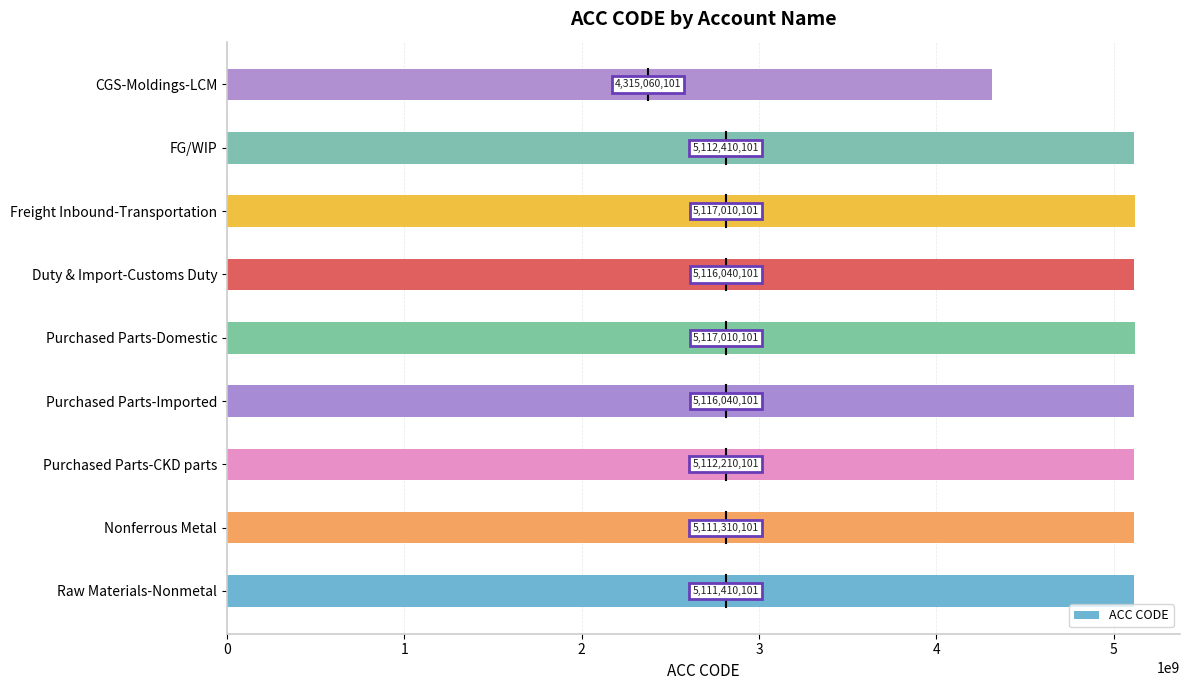

Where is the data nearest to the value 4716035101?

Nonferrous Metal